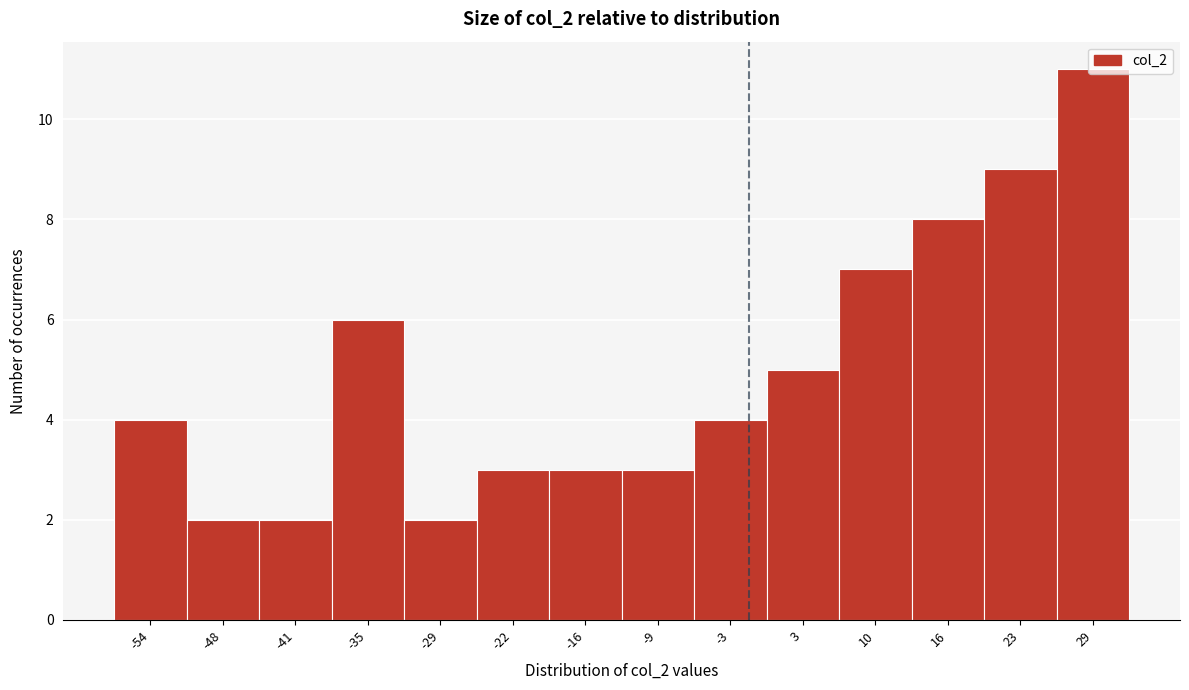

What is the change in value from -22 to -3?

+1